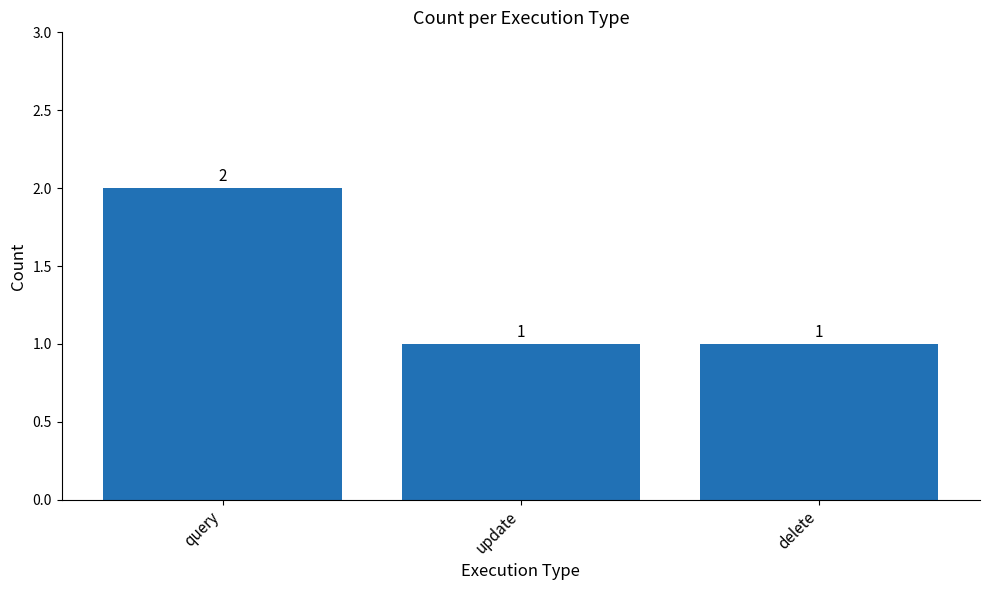

How many bars are there in total?

3